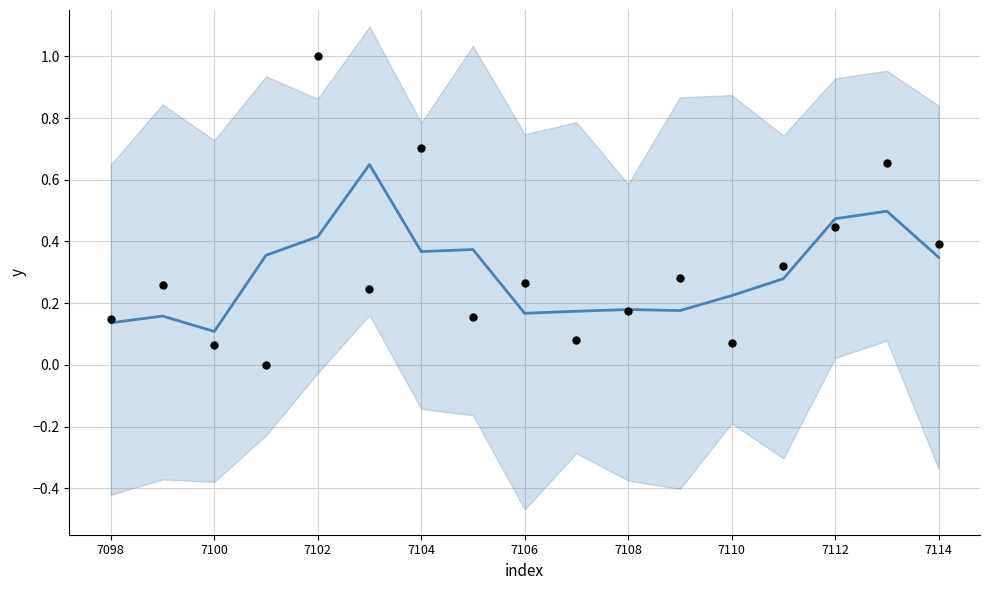

At how many categories does at least one series exceed 0?

17